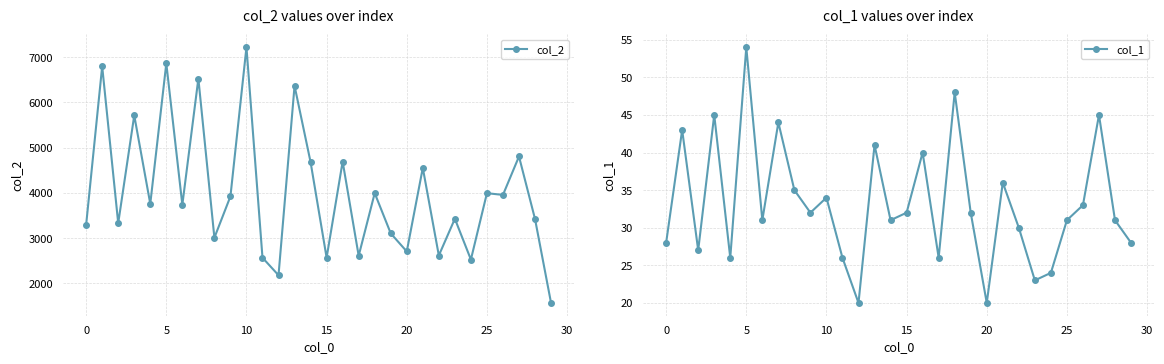

True or false: col_2 has more than 1 points higher than both neighbors.

True